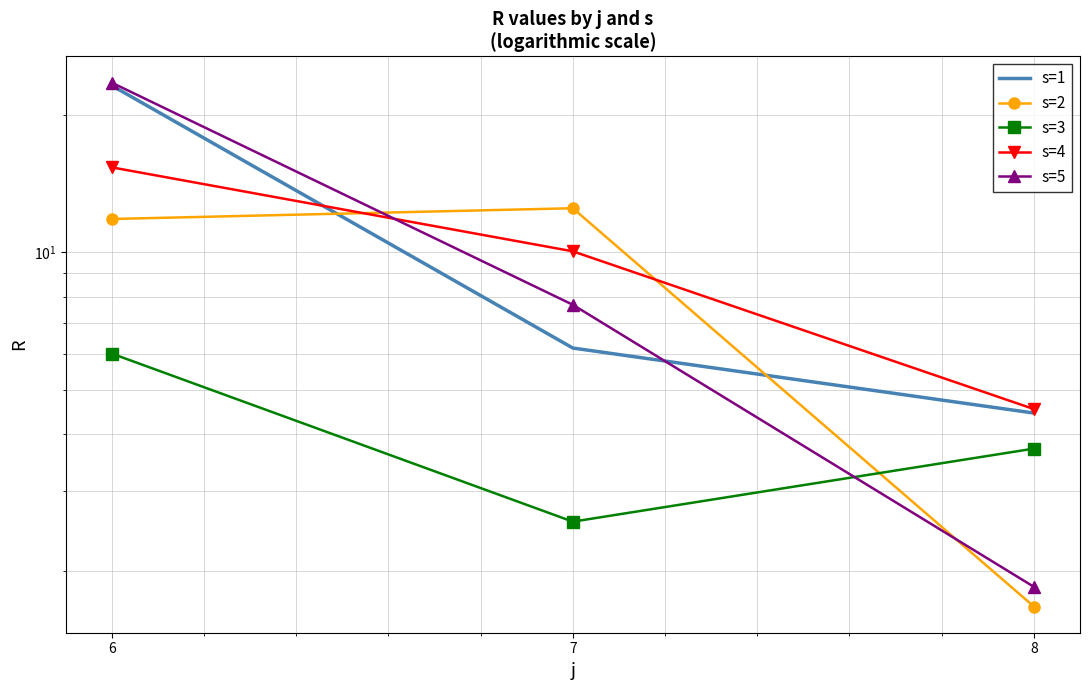

What value does the s=4 series have at 7?

10.1